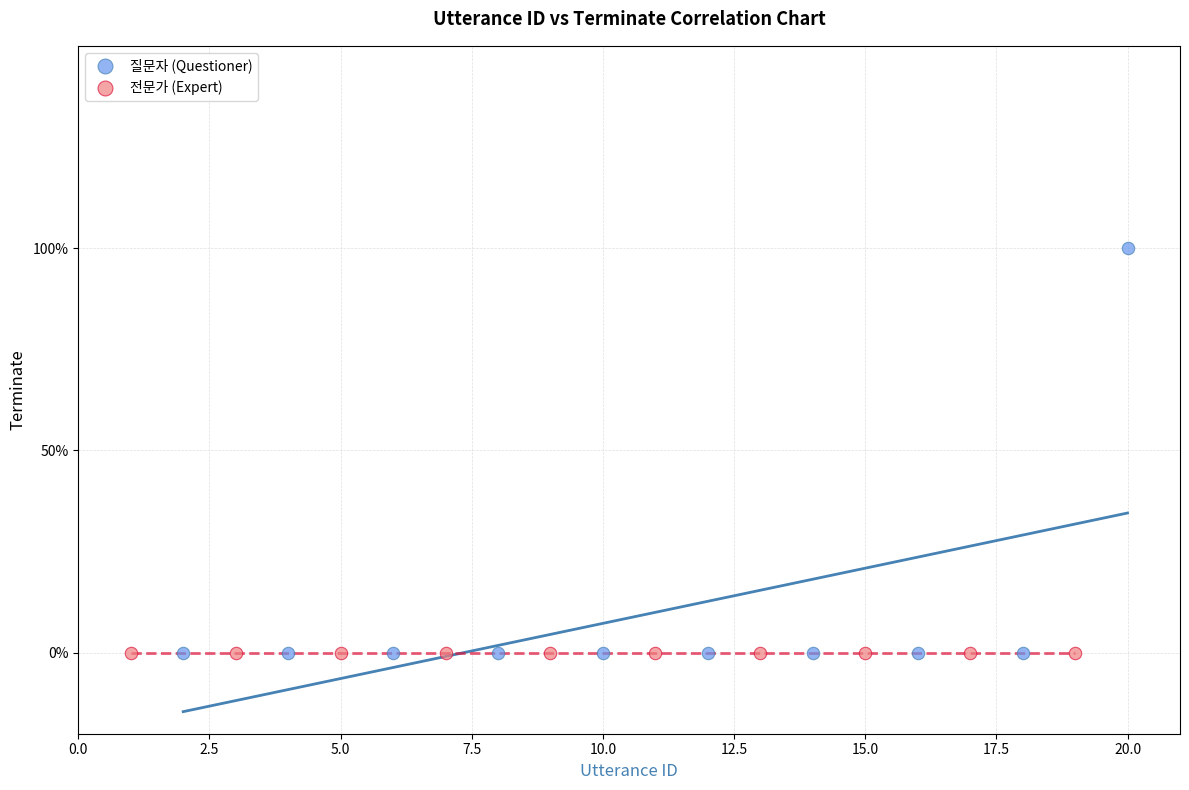

What are all the series names shown in the legend?

질문자 (Questioner), 전문가 (Expert)